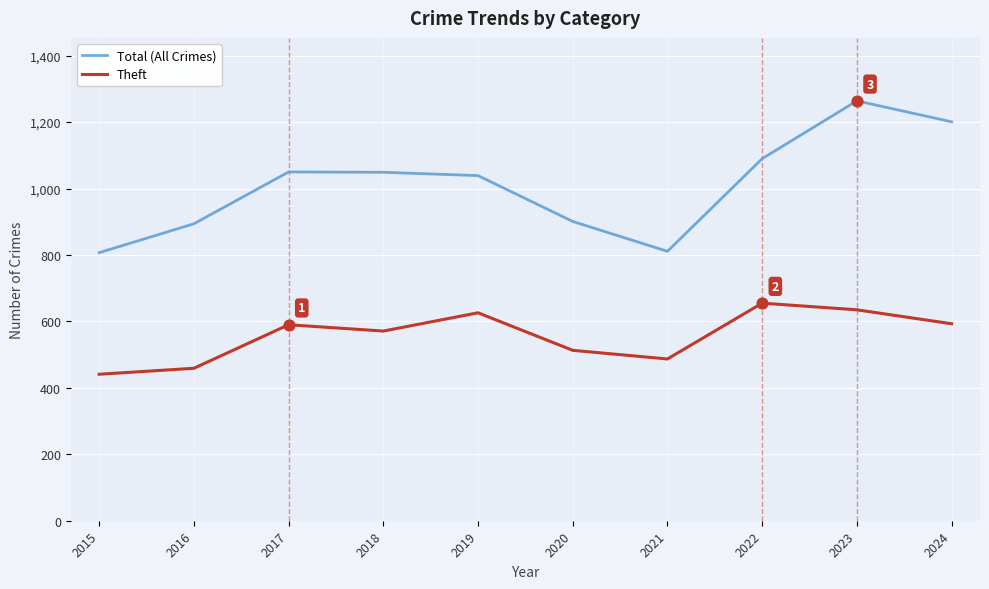

Which series changed the most between 2017 and 2024?

Total (All Crimes)